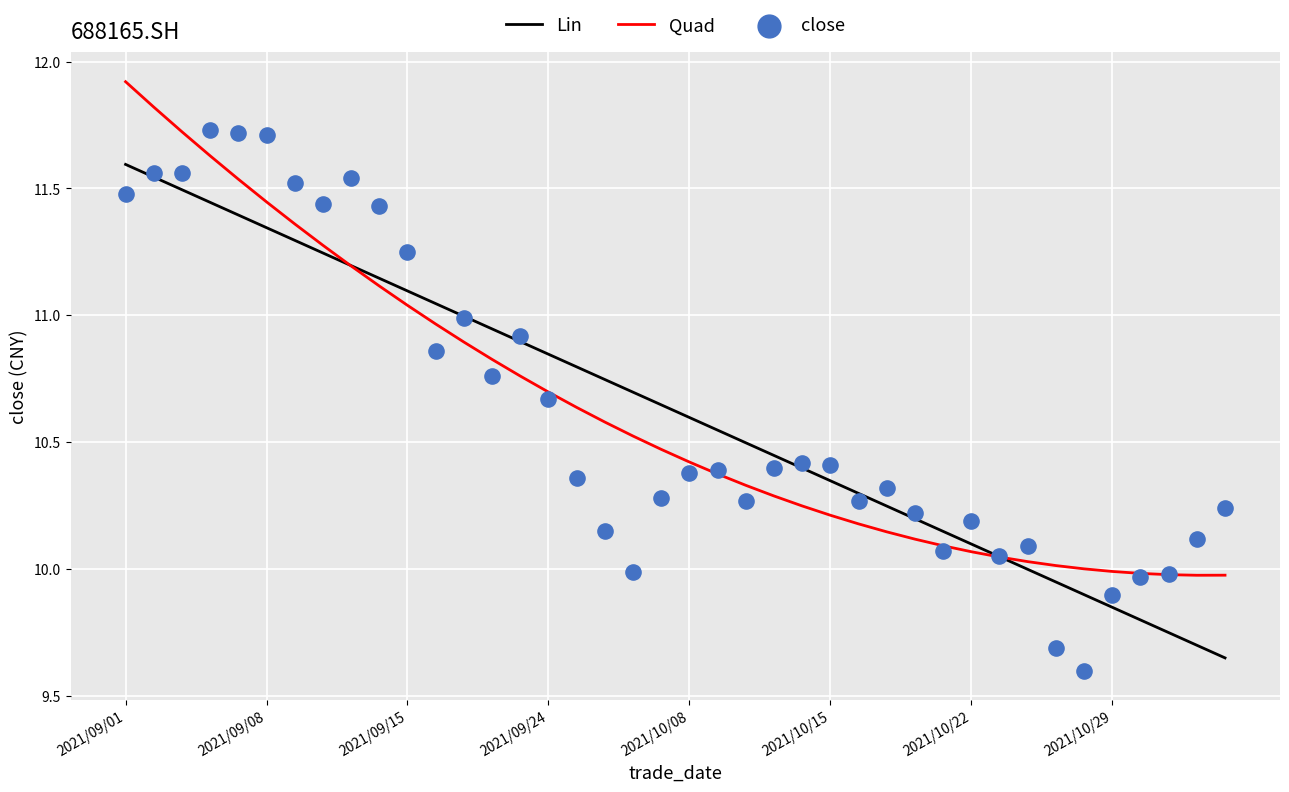

What are all the series names shown in the legend?

Lin, Quad, close